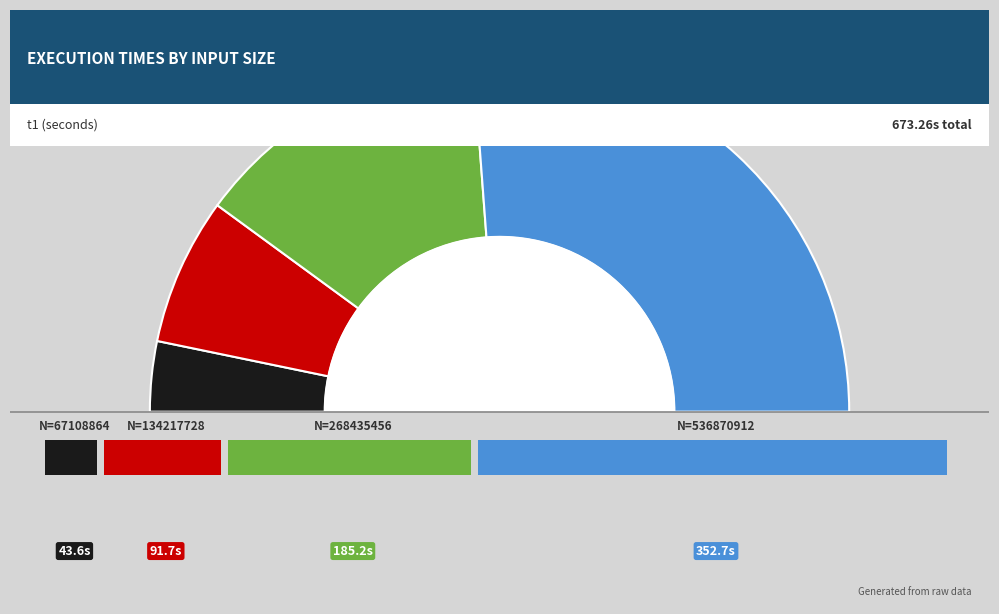

To the nearest percent, what percentage of the pie is 536870912?

52%